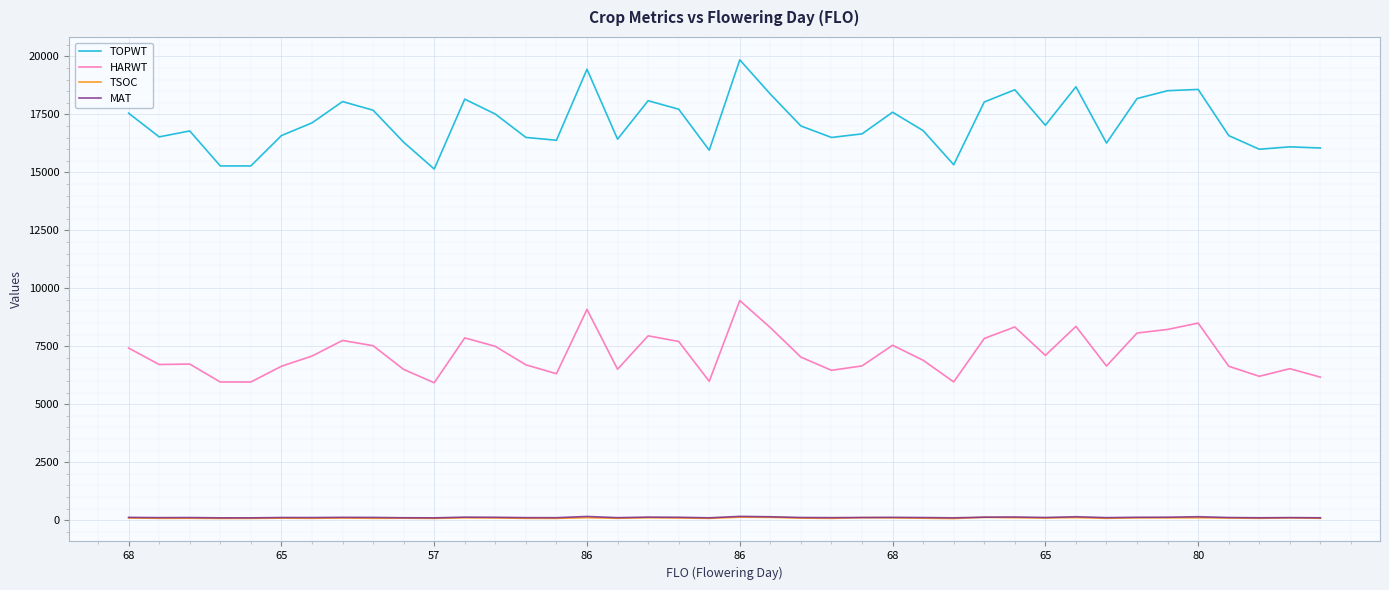

True or false: HARWT and TSOC cross at least once.

False